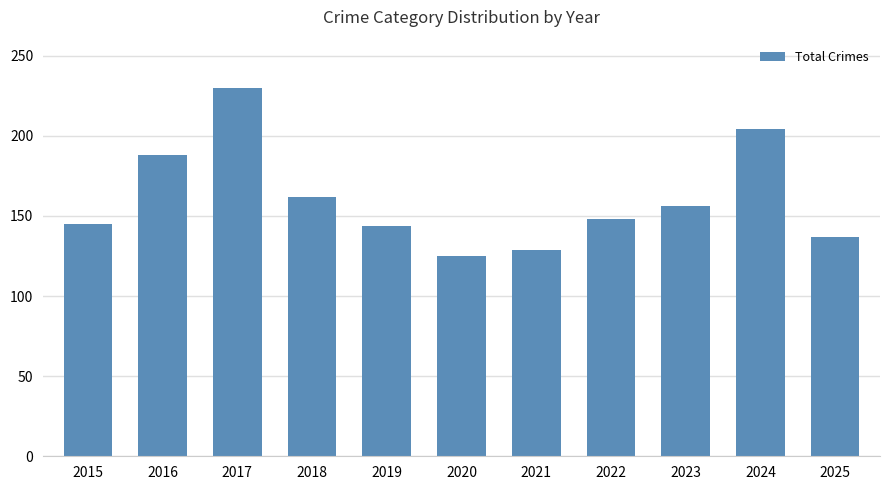

The value at 2016 is 105. True or false?

False